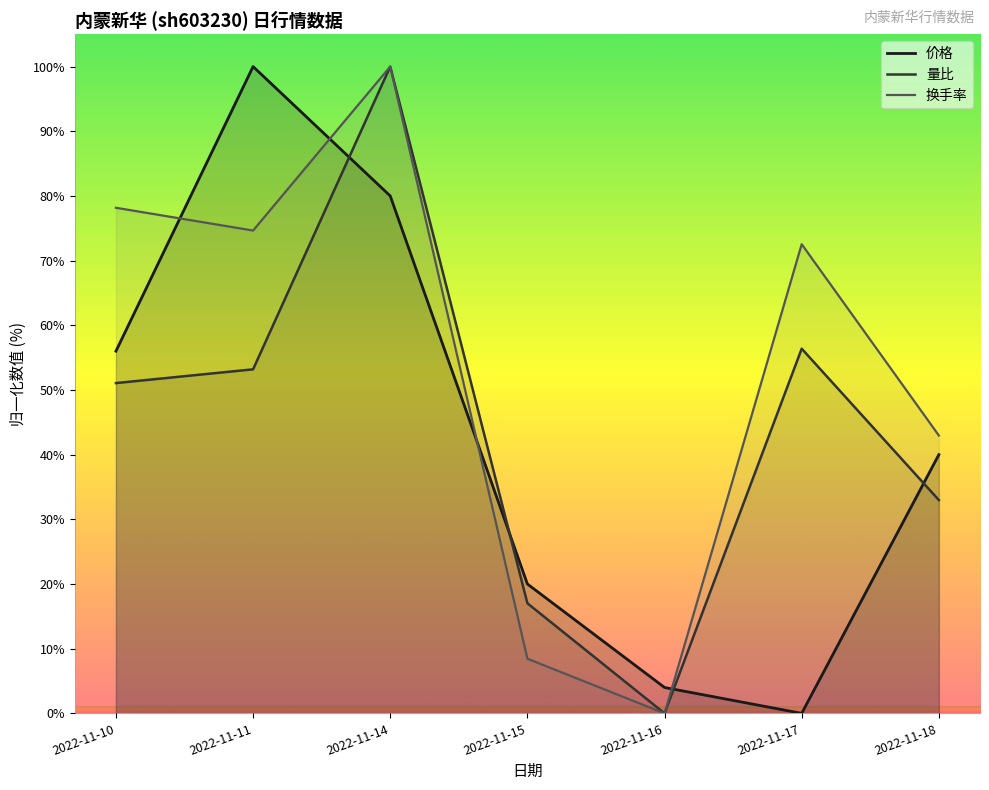

The 价格 series shows 8.3 at 2022-11-18. True or false?

False